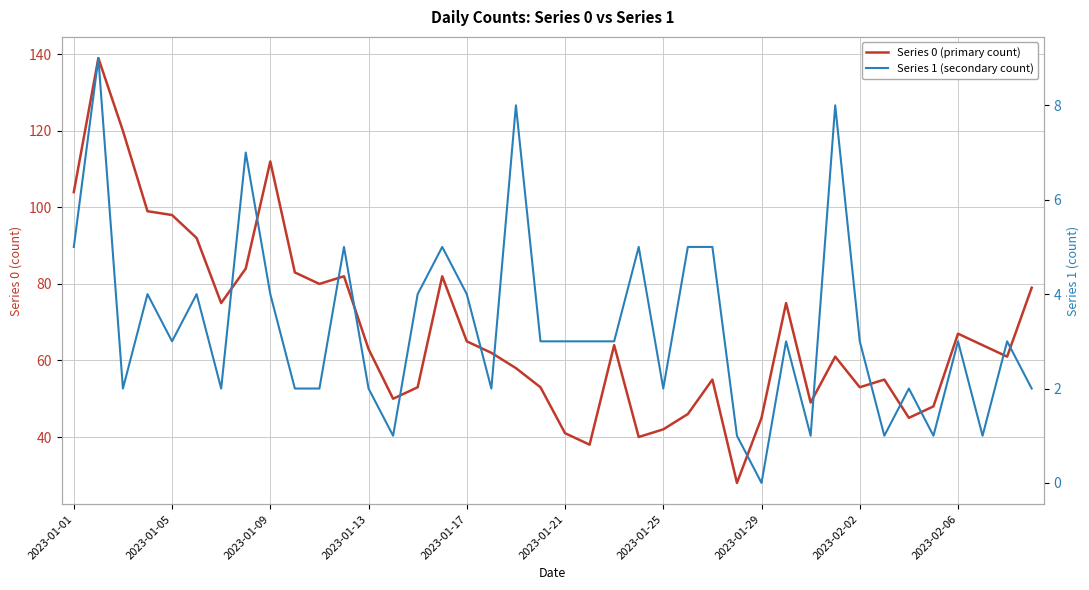

What is the difference between the maximum and second lowest values in the Series 1 (secondary count) series?

8